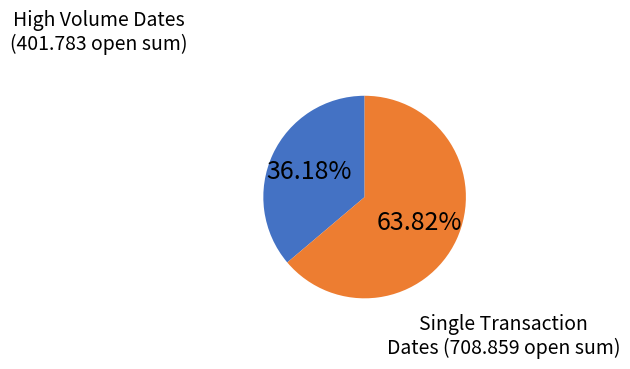

Does any single category account for the majority?

Yes